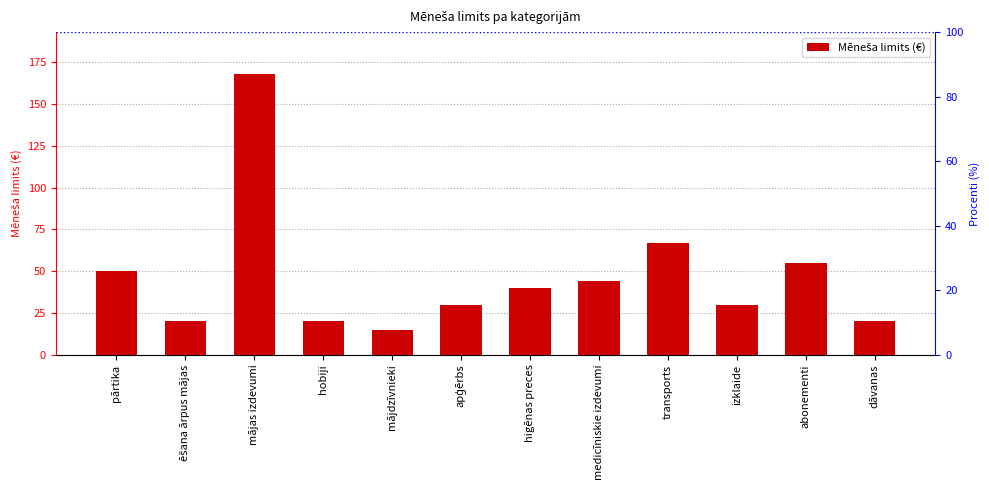

Which label corresponds to the largest value in the chart?

mājas izdevumi